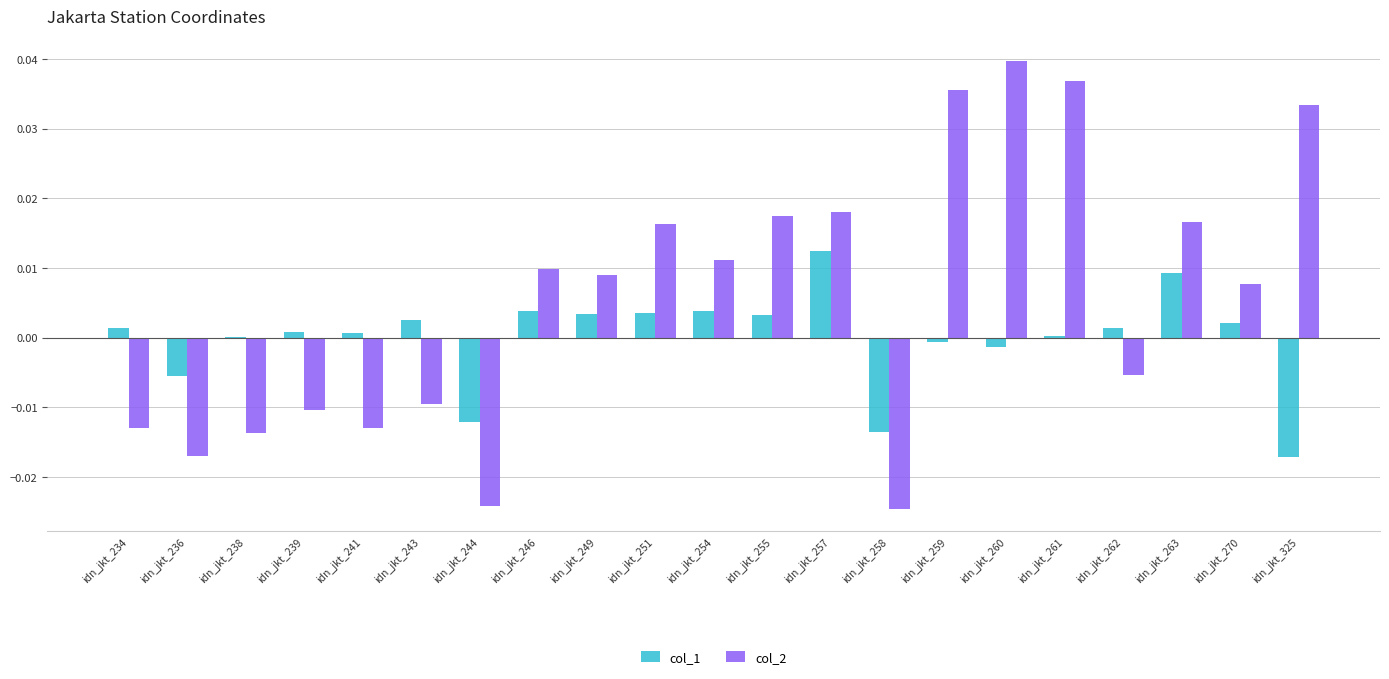

How many values in col_2 are above zero?

12